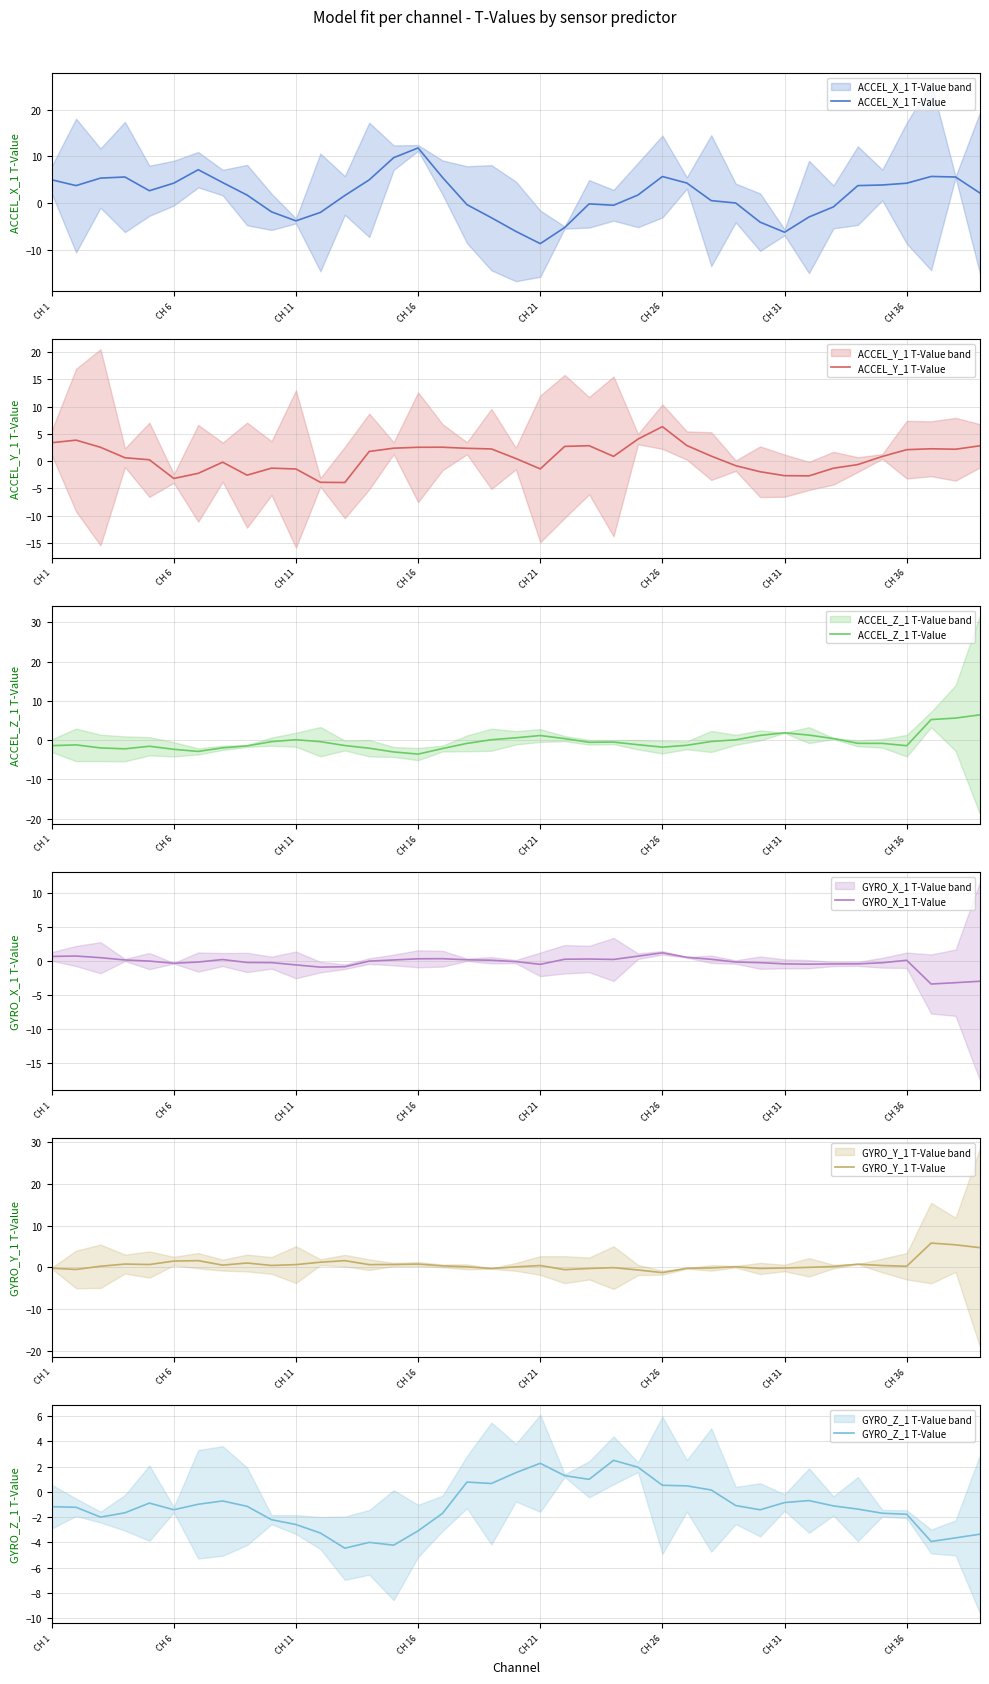

What is the highest value of the ACCEL_X_1 T-Value series?

11.8